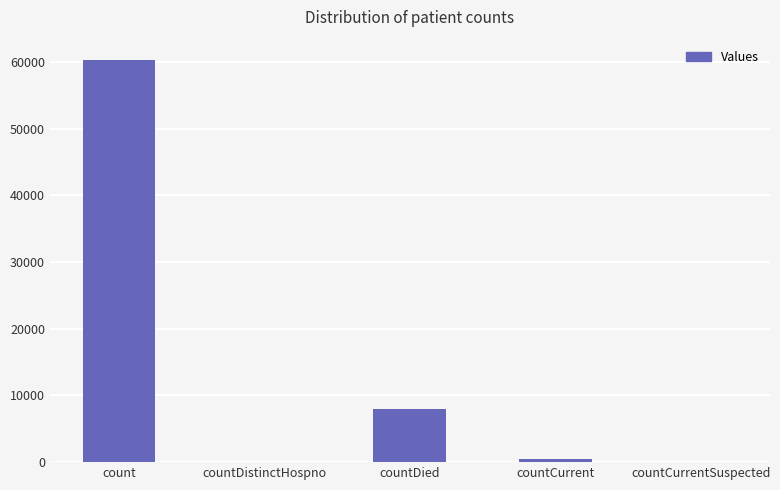

Are the bars horizontal?

No